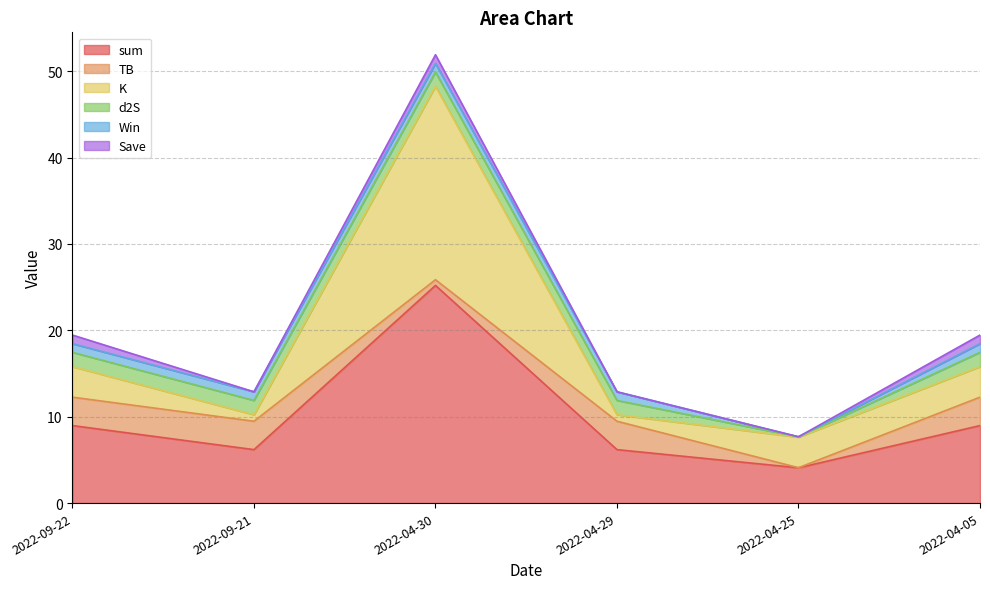

How many values in the K series are below 3?

2